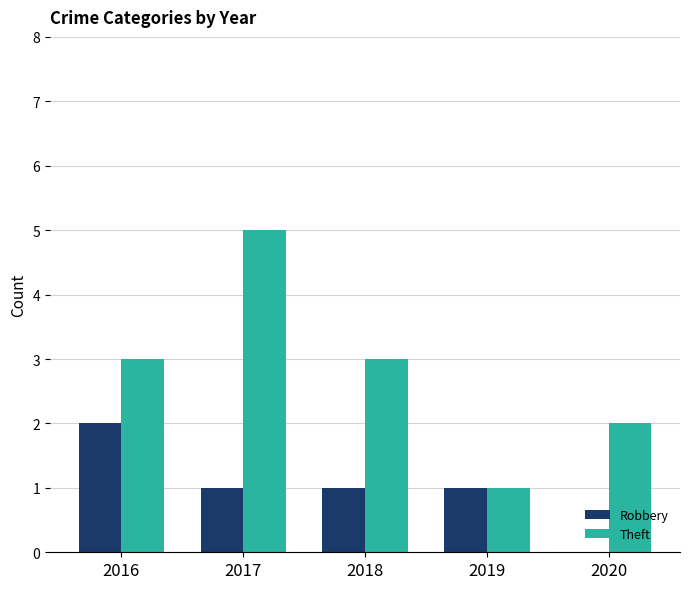

Which series has the widest spread of values?

Theft